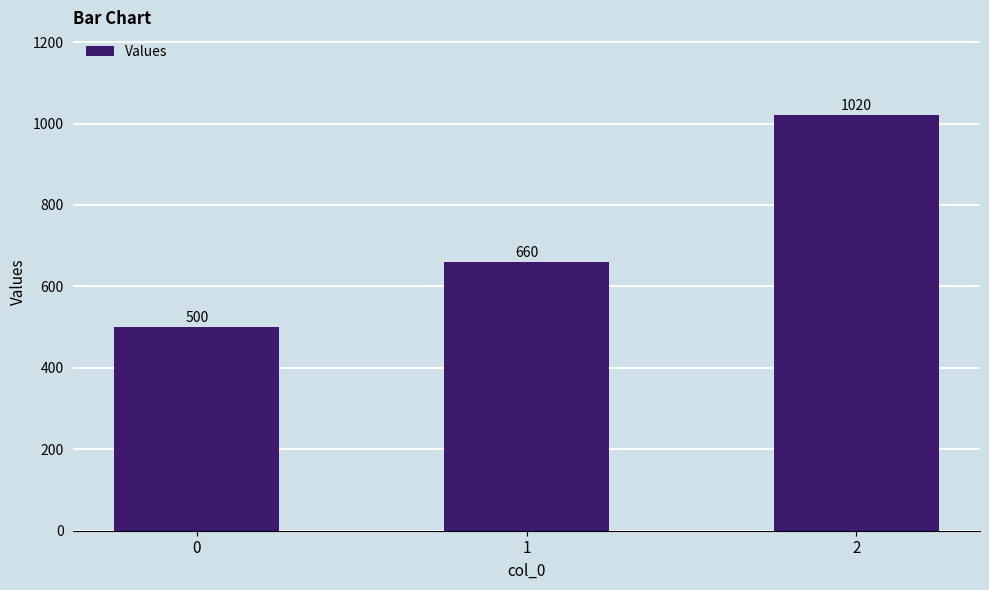

Reading left to right, what are all the values shown in this chart?

0=500	1=660	2=1020